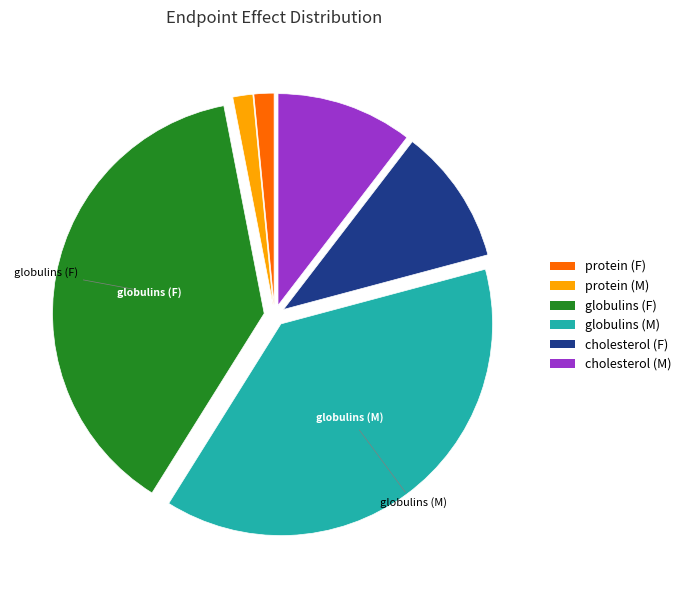

Approximately how many times larger is the value at globulins (F) compared to globulins (M)?

1.0